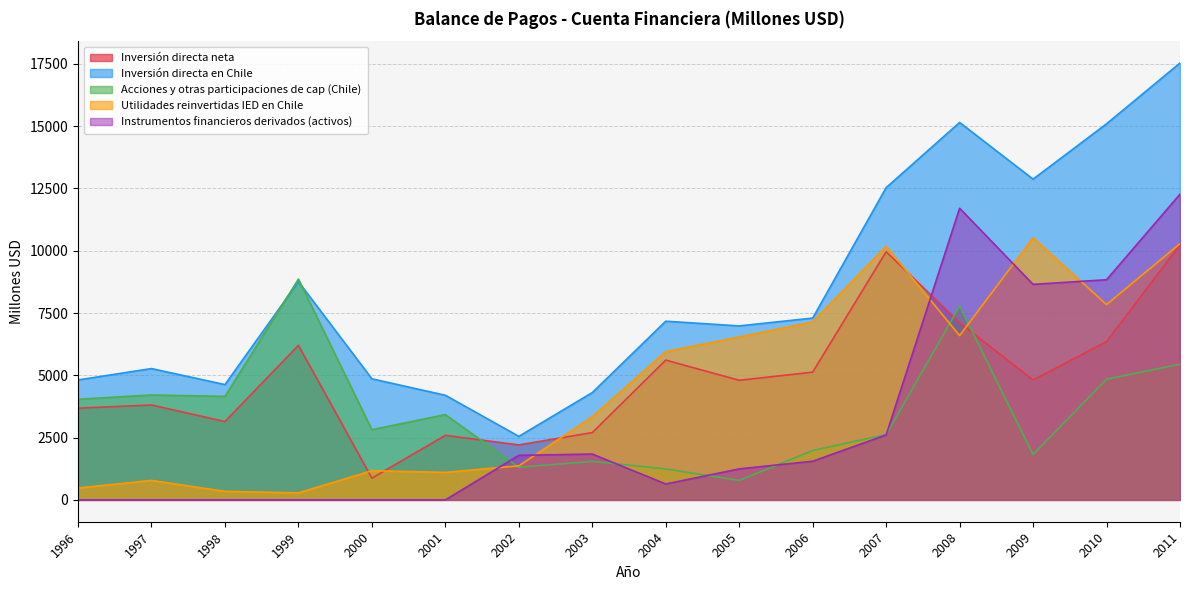

How many data points does each series have?

16